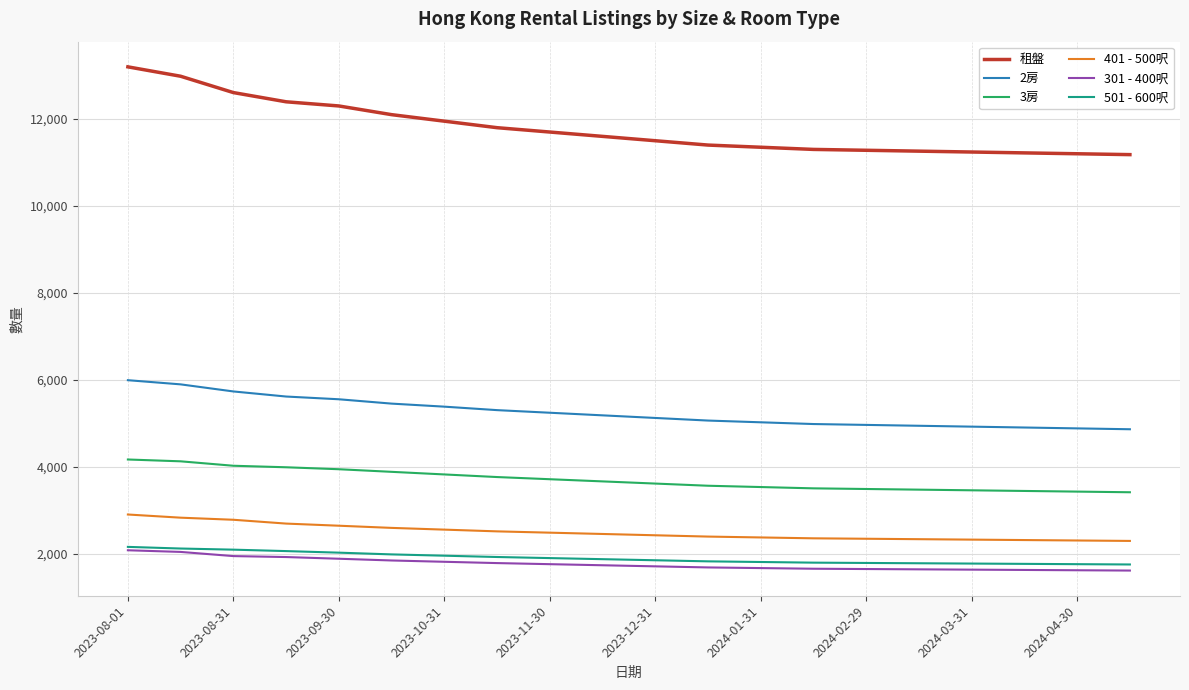

What is the sum of all 301 - 400呎 values?

35220